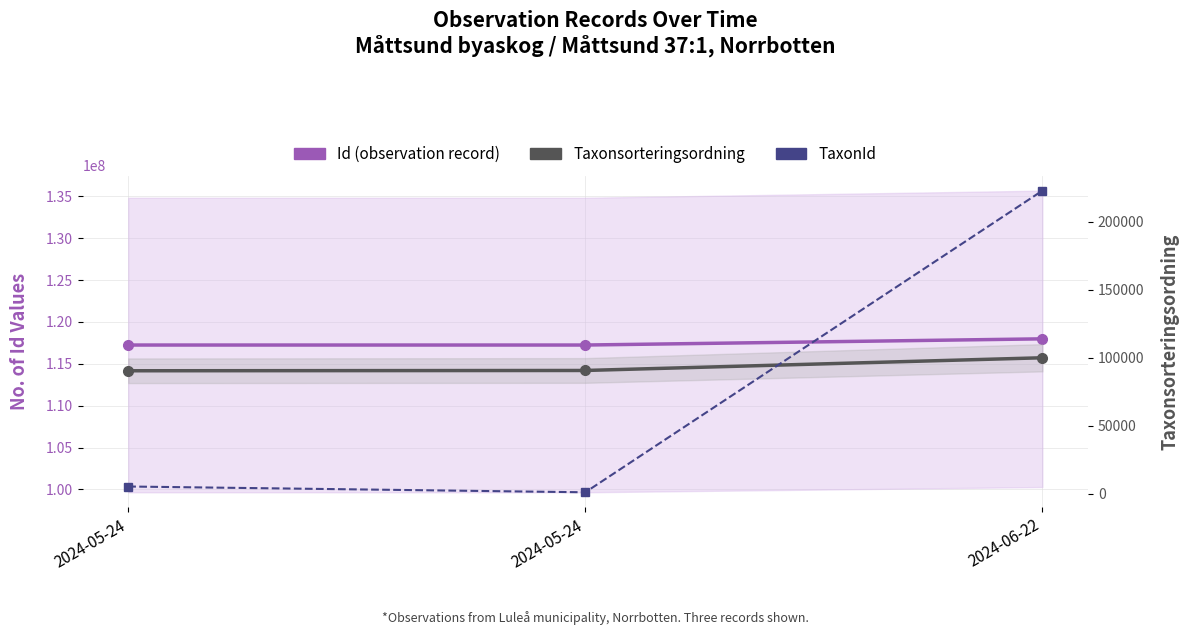

Where does the Id (observation record) series first go above 117239174?

2024-06-22